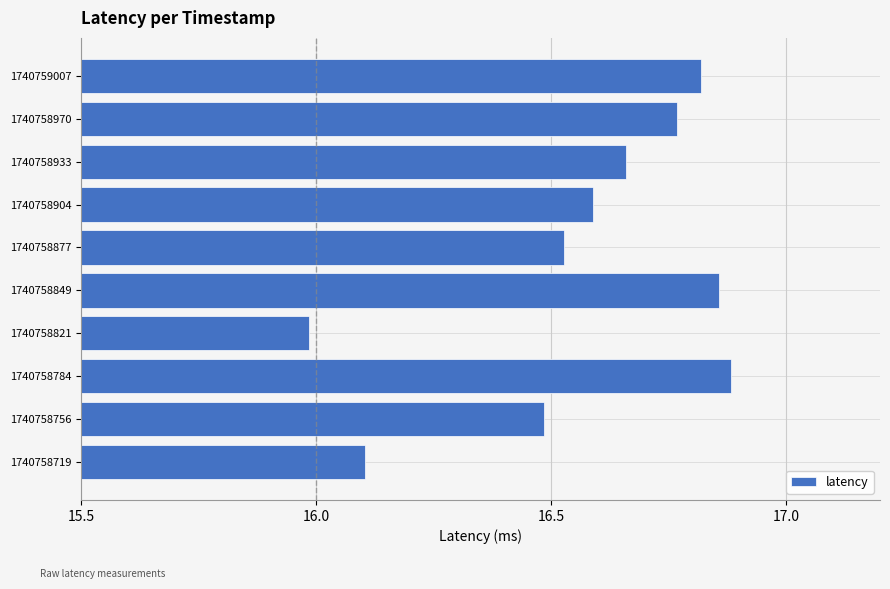

What is the change in value from 1740758821 to 1740758849?

+0.9